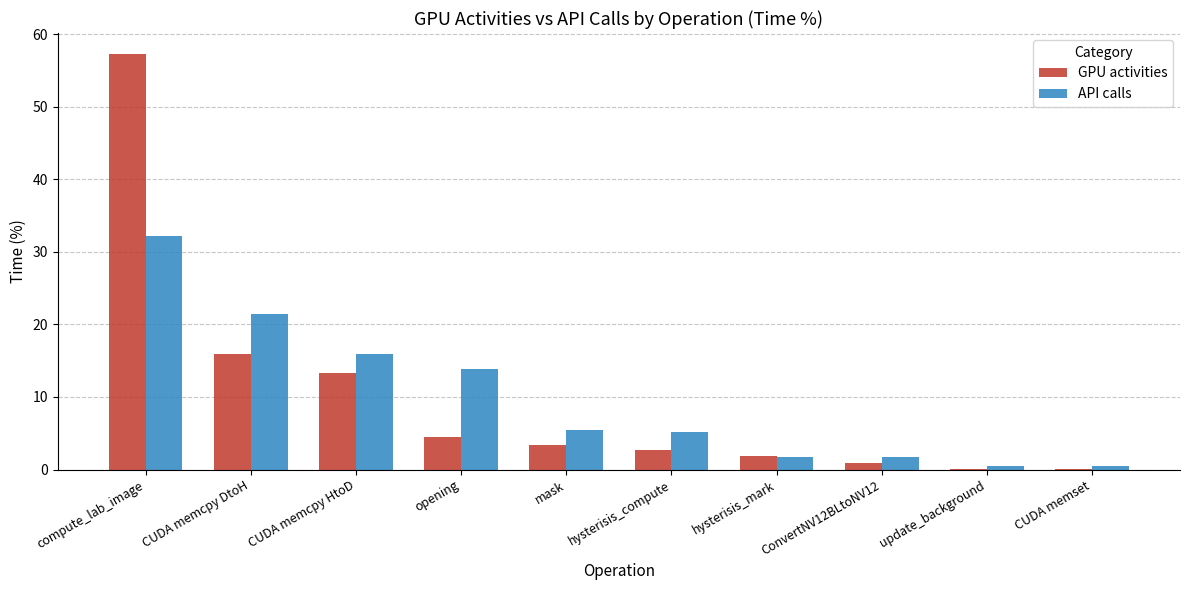

What is the maximum value for API calls?

32.2